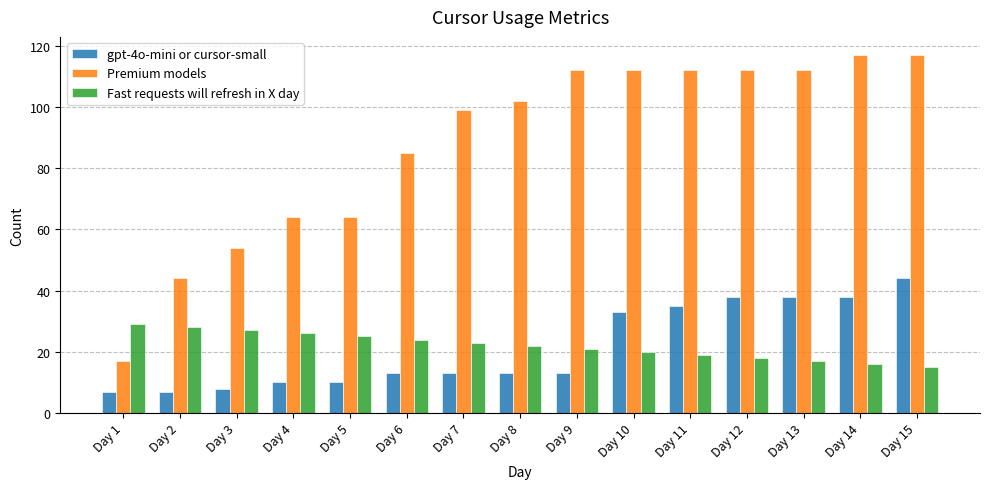

Reading right to left, transcribe all the data shown in this chart.

gpt-4o-mini or cursor-small: Day 15=44	Day 14=38	Day 13=38	Day 12=38	Day 11=35	Day 10=33	Day 9=13	Day 8=13	Day 7=13	Day 6=13	Day 5=10	Day 4=10	Day 3=8	Day 2=7	Day 1=7
Premium models: Day 15=117	Day 14=117	Day 13=112	Day 12=112	Day 11=112	Day 10=112	Day 9=112	Day 8=102	Day 7=99	Day 6=85	Day 5=64	Day 4=64	Day 3=54	Day 2=44	Day 1=17
Fast requests will refresh in X day: Day 15=15	Day 14=16	Day 13=17	Day 12=18	Day 11=19	Day 10=20	Day 9=21	Day 8=22	Day 7=23	Day 6=24	Day 5=25	Day 4=26	Day 3=27	Day 2=28	Day 1=29